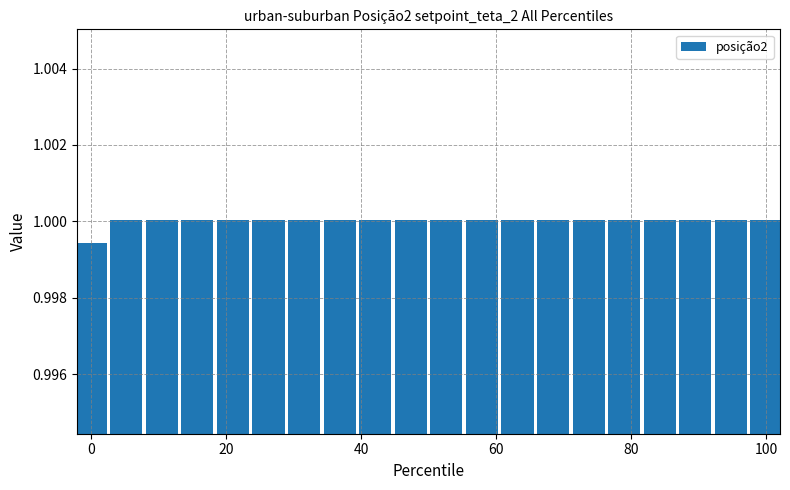

Does the chart contain any negative values?

No